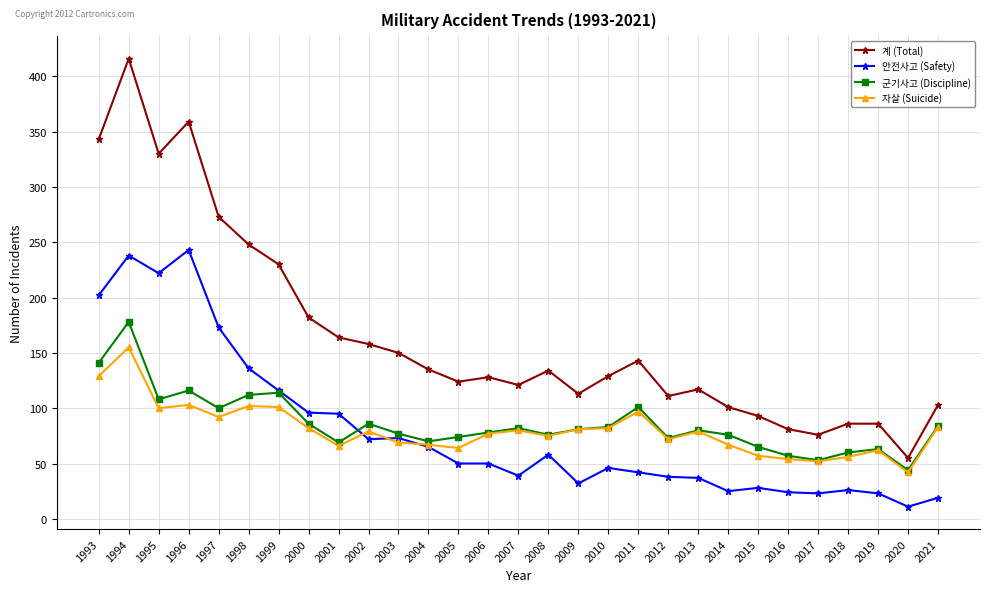

What is the value of the 안전사고 (Safety) point at the 27th from the left?

23